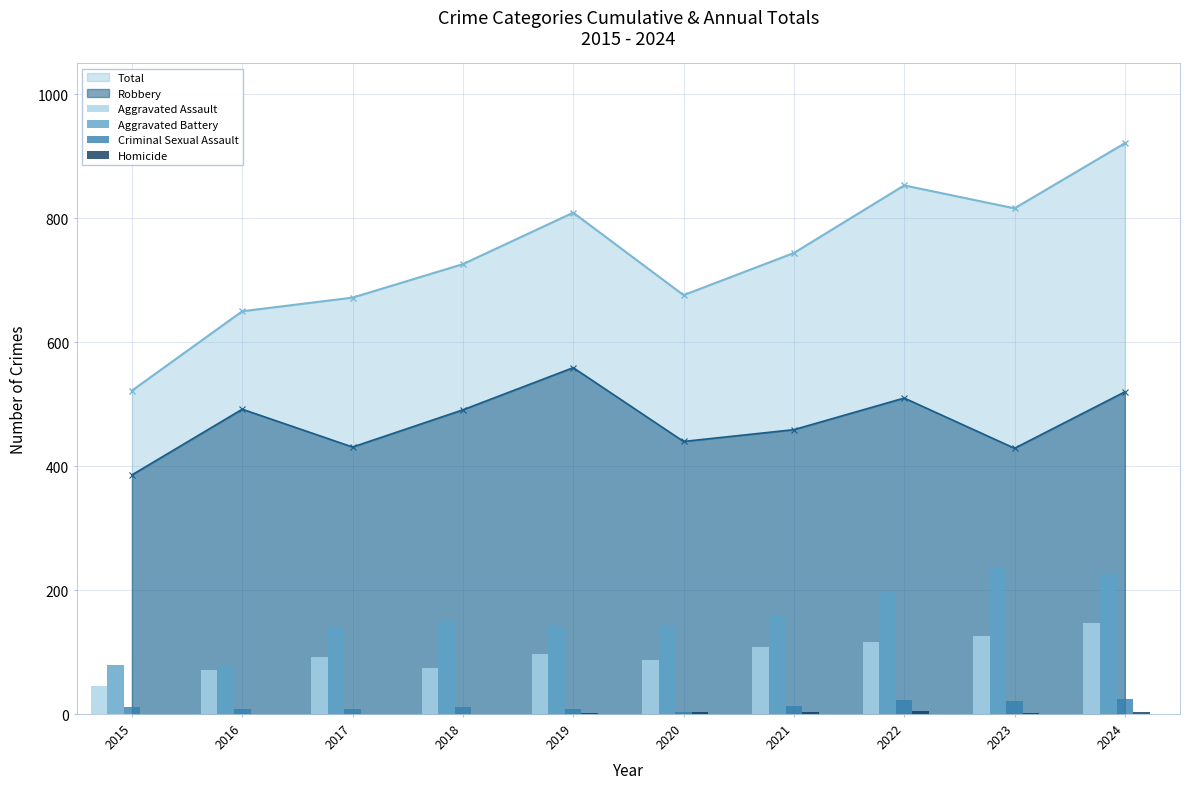

What is the sum of the Aggravated Battery values at 2020 and 2024?

369